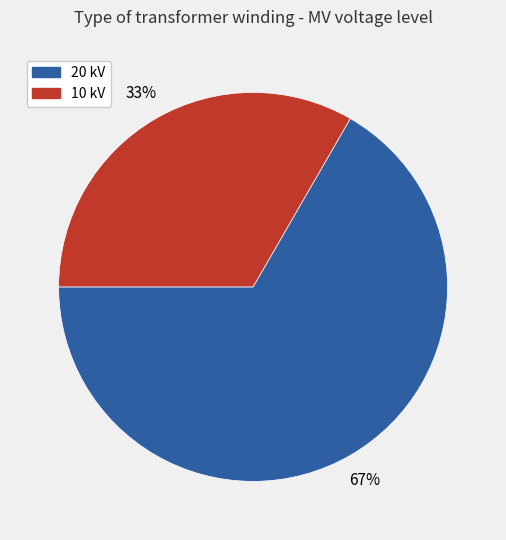

Which category accounts for the majority?

20 kV